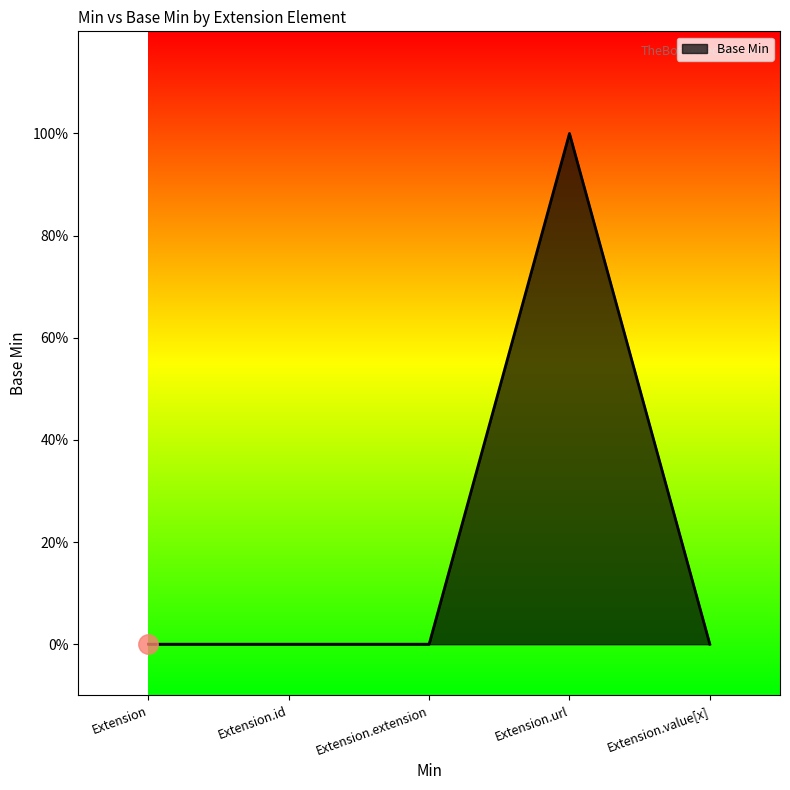

What is the change in value from Extension to Extension.url?

+1